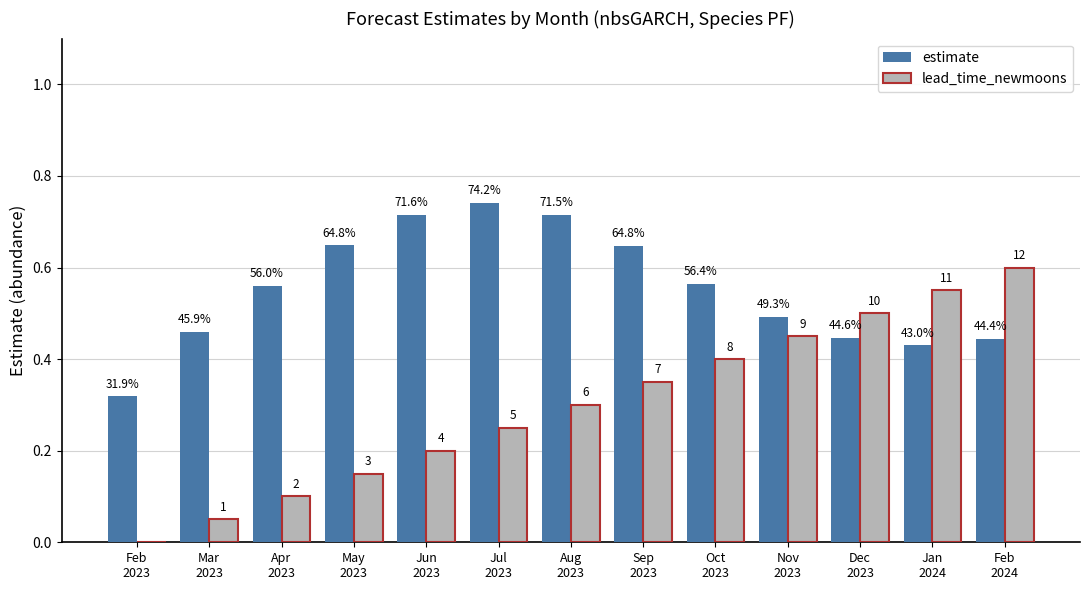

What is the spread (max minus min) of values at Apr
2023?

0.5